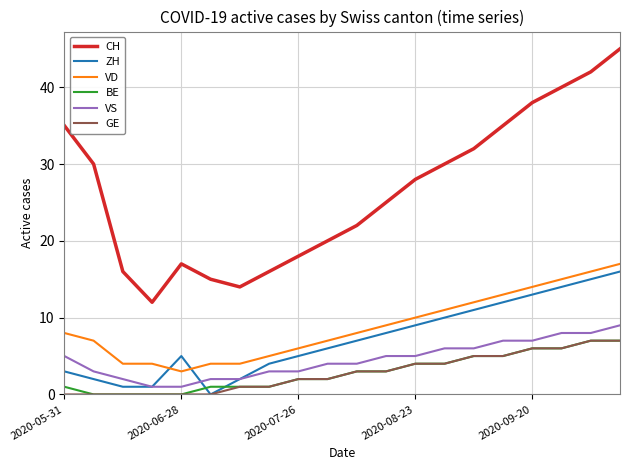

What is the maximum value shown in the chart?

45